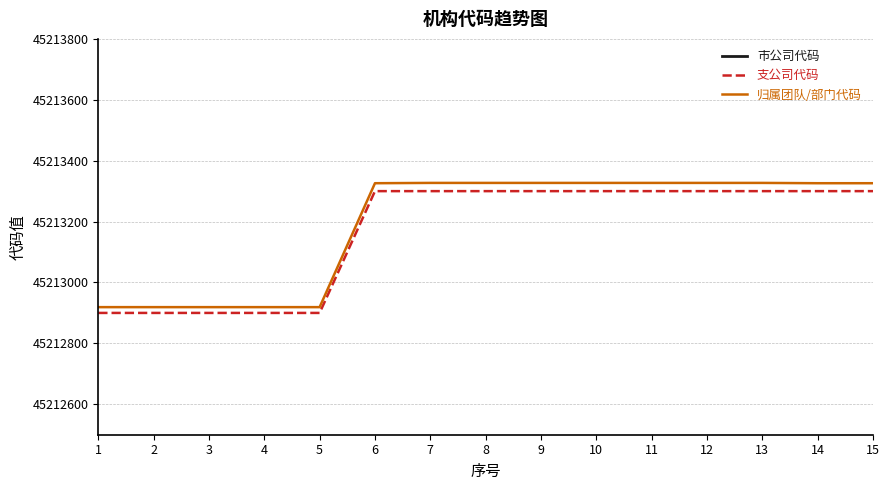

What is the value of the 归属团队/部门代码 point at the 7th from the left?

45213327